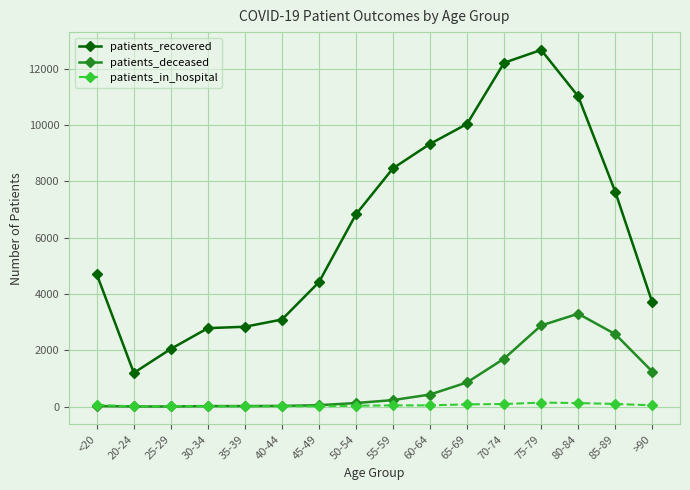

True or false: patients_recovered has more than 2 points higher than both neighbors.

False